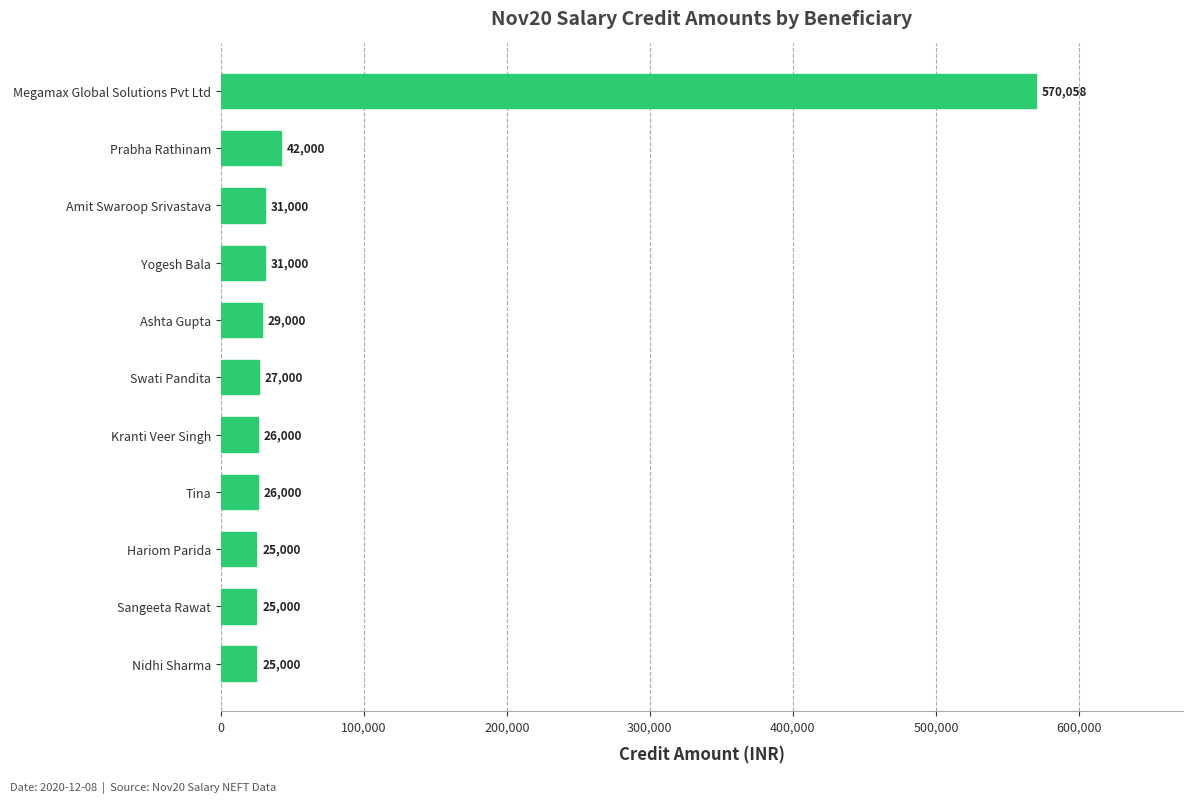

At which category does the chart reach its peak across all series?

Megamax Global Solutions Pvt Ltd